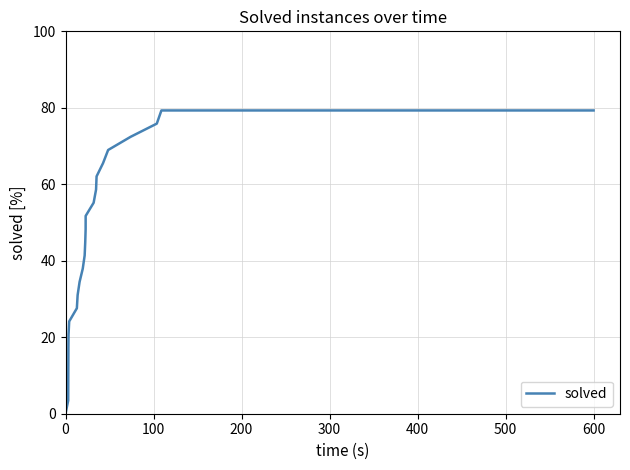

What is the difference between the maximum and minimum values?

79.3